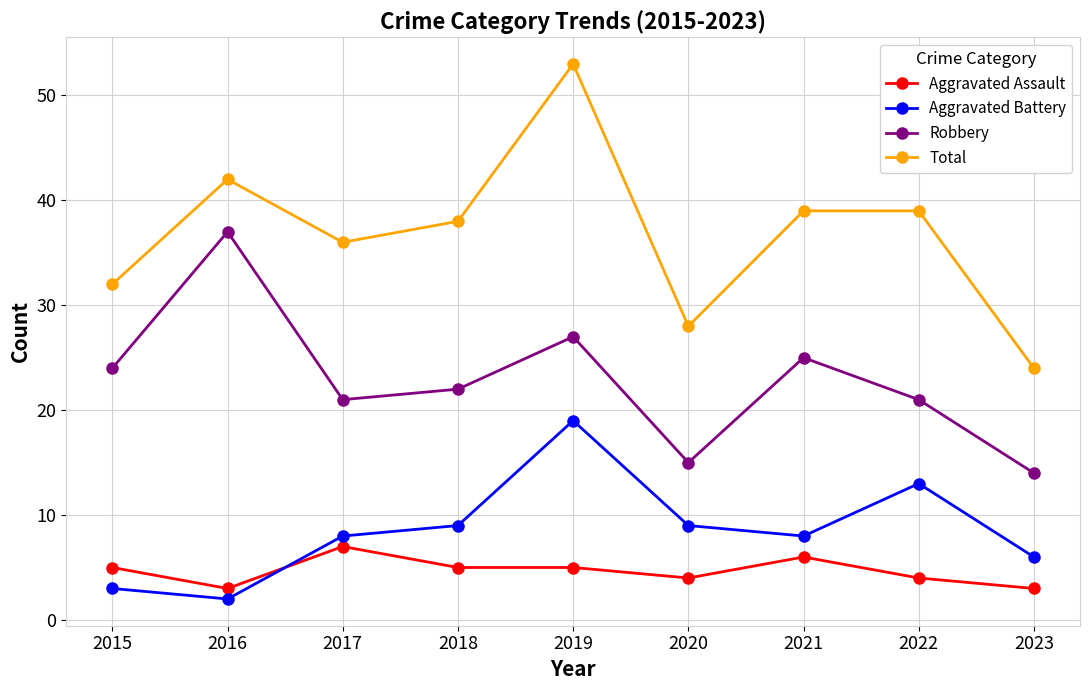

Between 2021 and 2022, which series saw the biggest shift?

Aggravated Battery